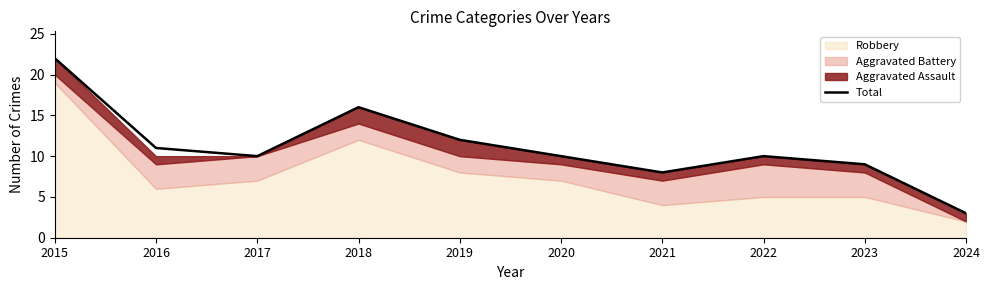

Reading left to right, extract all data points from this chart.

22	11	10	16	12	10	8	10	9	3